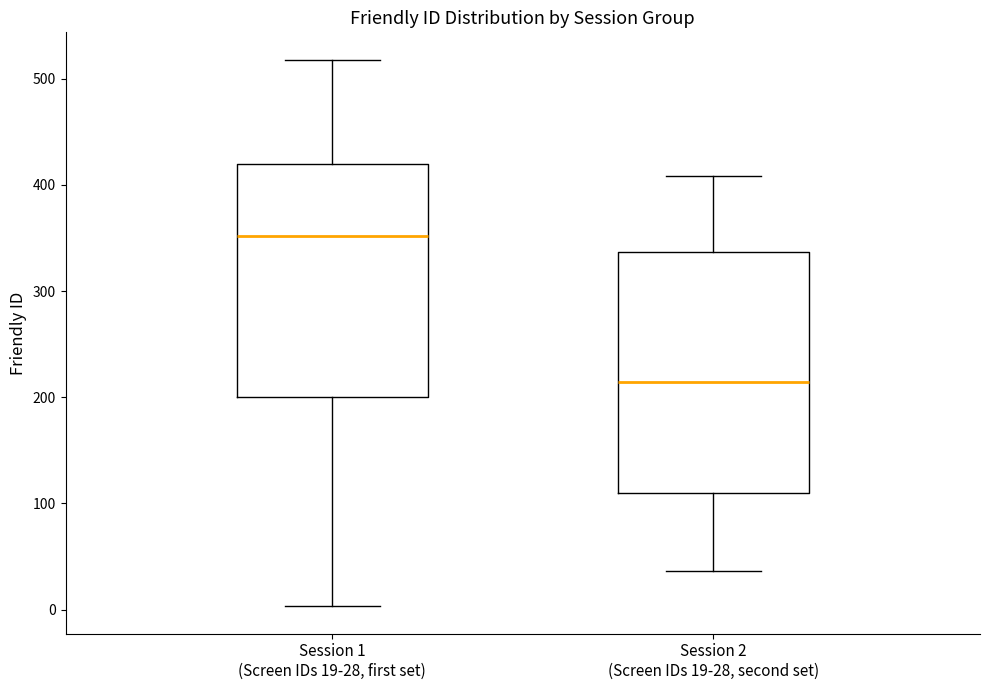

Reading left to right, read every box against the y-axis: the position of its median line, the range the box covers, and the ends of its whiskers. The values are not printed on the chart, so give them approximately, as read against the axis.

Session 1 (Screen IDs 19-28, first set): median 350, box 200 to 420, whiskers 0 to 520
Session 2 (Screen IDs 19-28, second set): median 210, box 110 to 340, whiskers 40 to 410